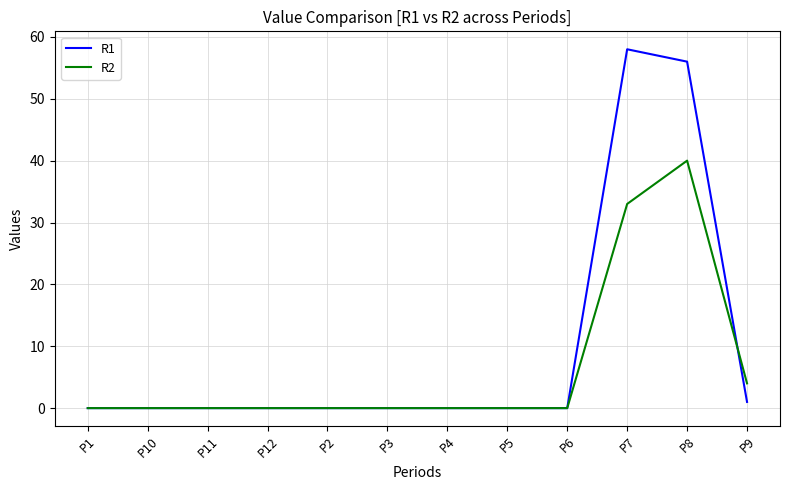

True or false: R1 and R2 intersect in this chart.

True